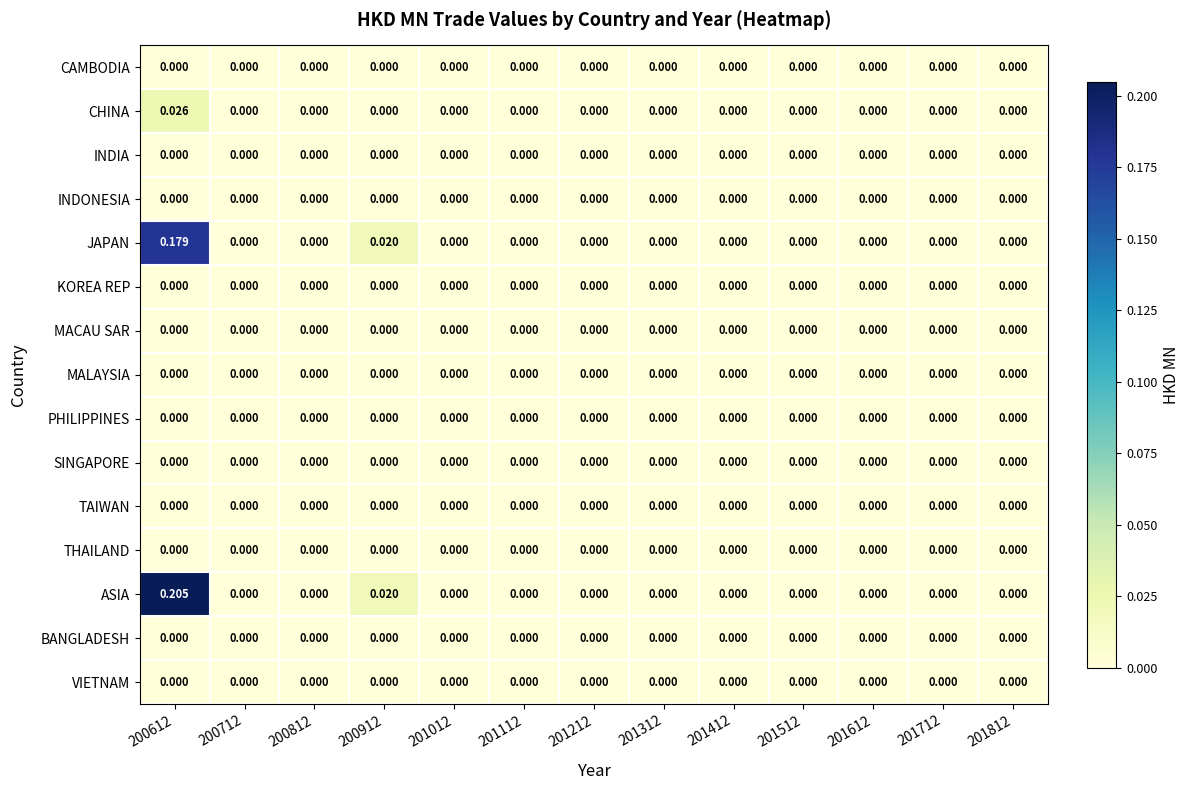

Count the number of data series in this chart.

15